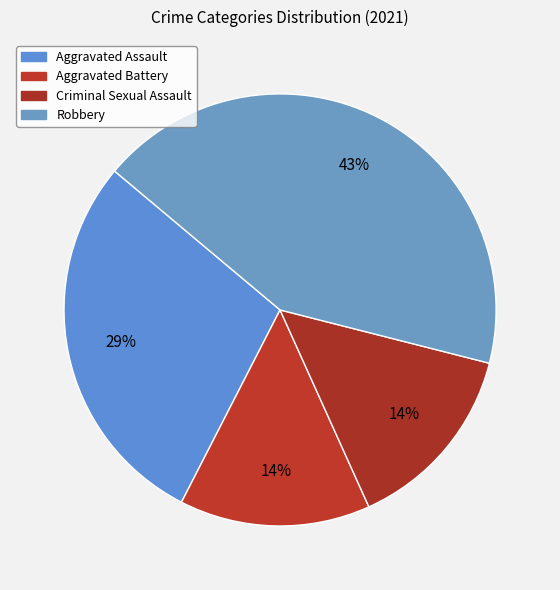

Between Aggravated Assault and Criminal Sexual Assault, which is larger?

Aggravated Assault